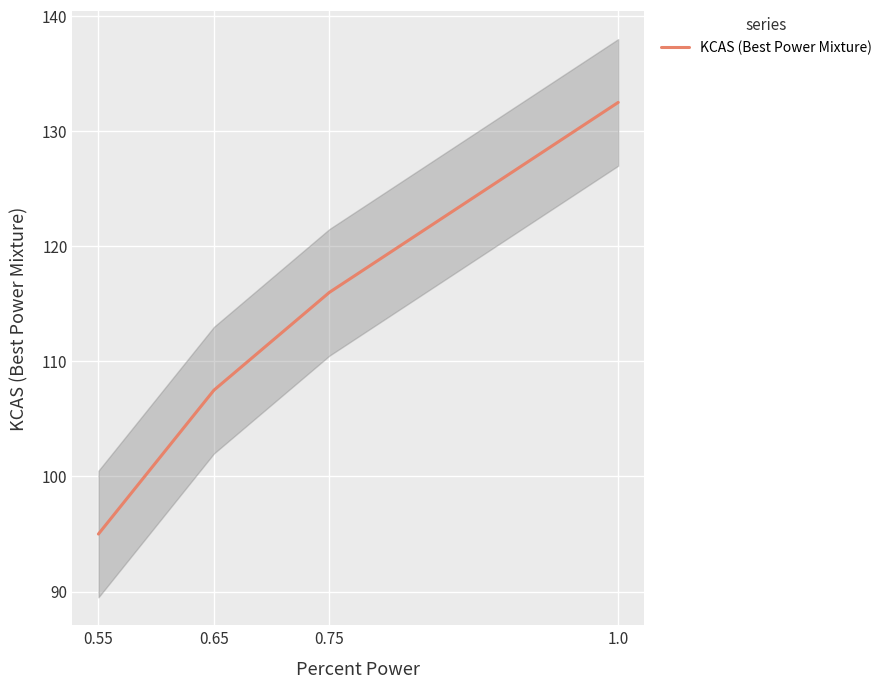

What is the ratio of the value at 0.65 to the value at 1.0?

0.8